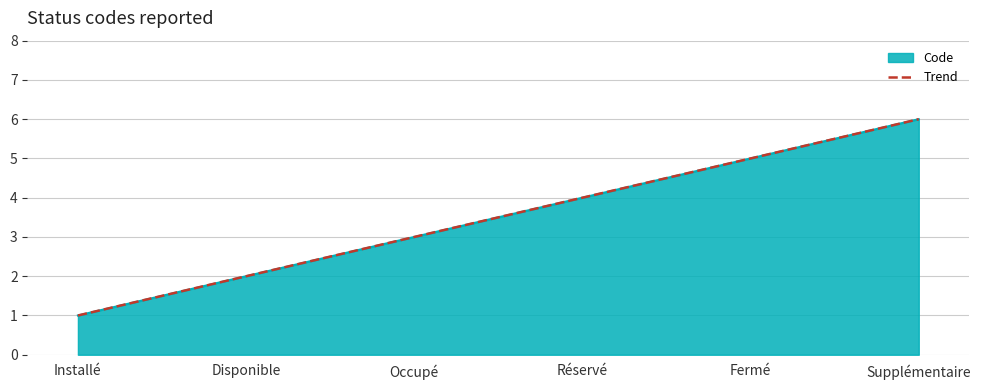

What is the label of the 1st point from the left?

Installé